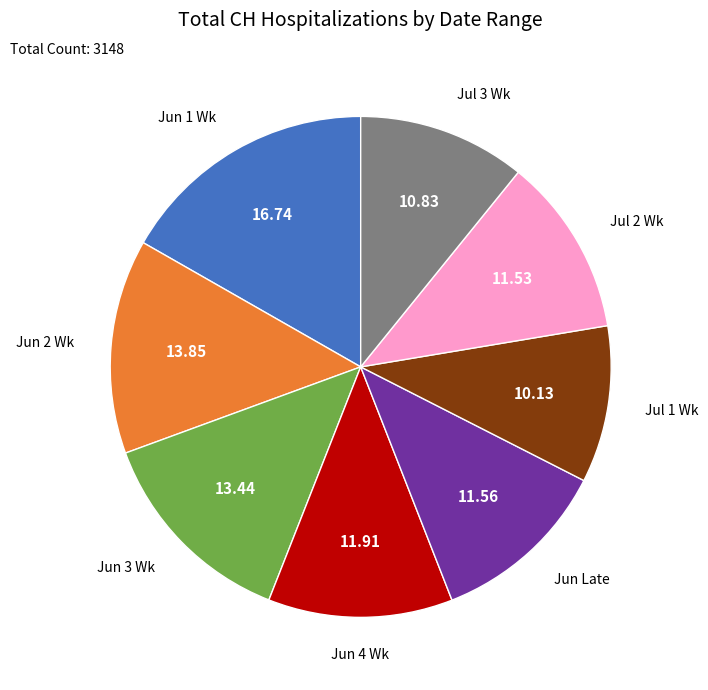

How many slices are in this pie chart?

8